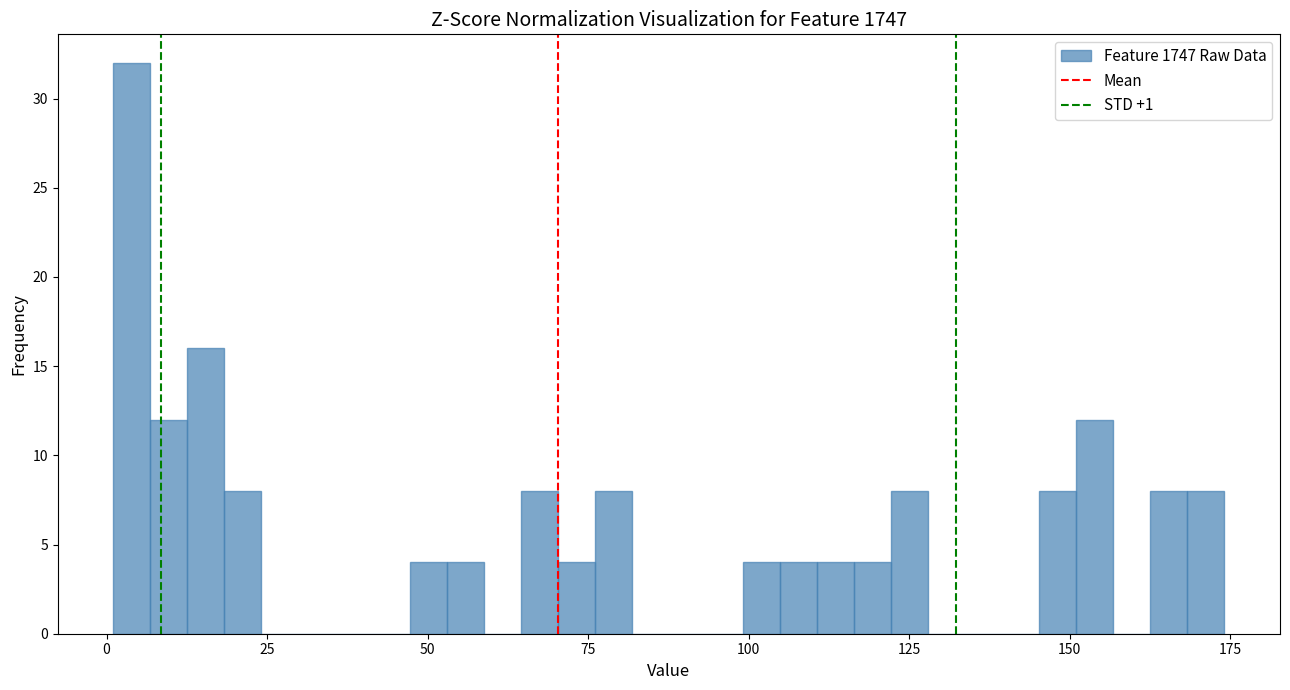

Around what value on the x-axis is the tallest bar? Give the approximate position of its centre, as read against the axis.

5